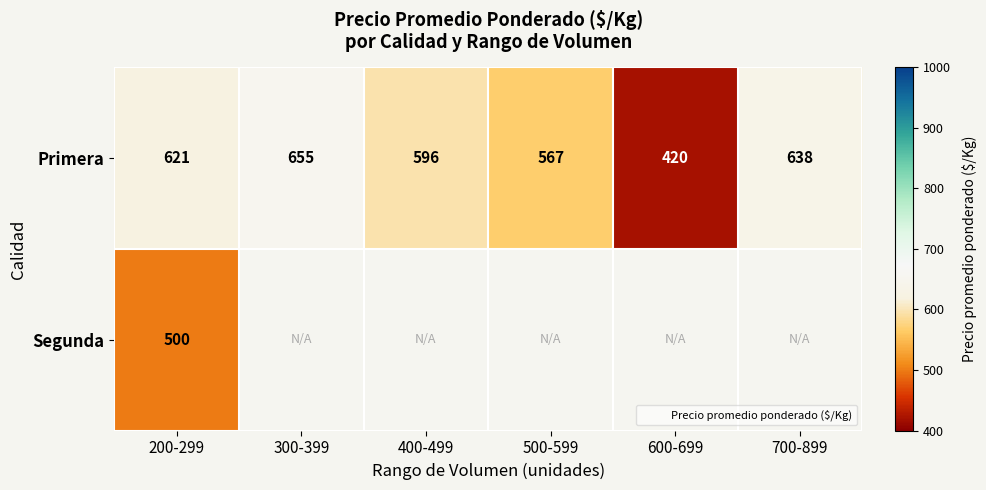

At which category does the chart reach its peak across all series?

300-399